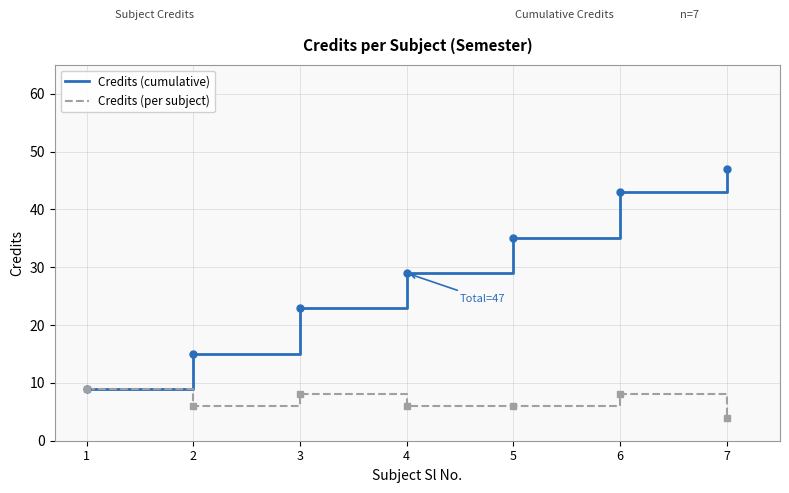

Which series has the widest spread of values?

Credits (cumulative)